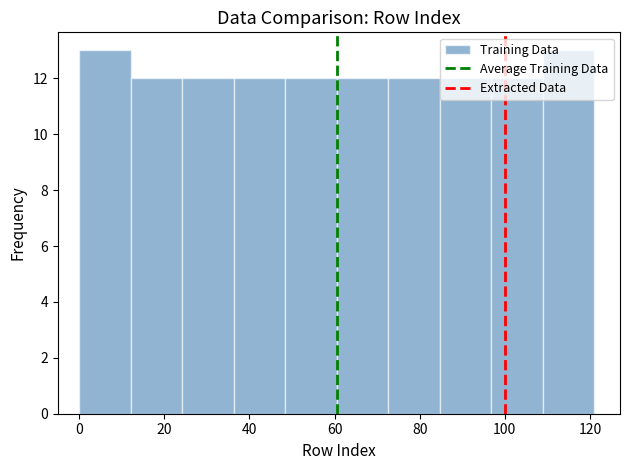

Reading left to right, list every bar in this chart as the range it spans on the x-axis followed by its height. Neither the bar edges nor the heights are printed on the chart, so give them approximately, as read against the axes.

0 to 12: 13
12 to 24: 12
24 to 36: 12
36 to 48: 12
48 to 60: 12
60 to 72: 12
72 to 84: 12
84 to 96: 12
96 to 108: 12
108 to 122: 13